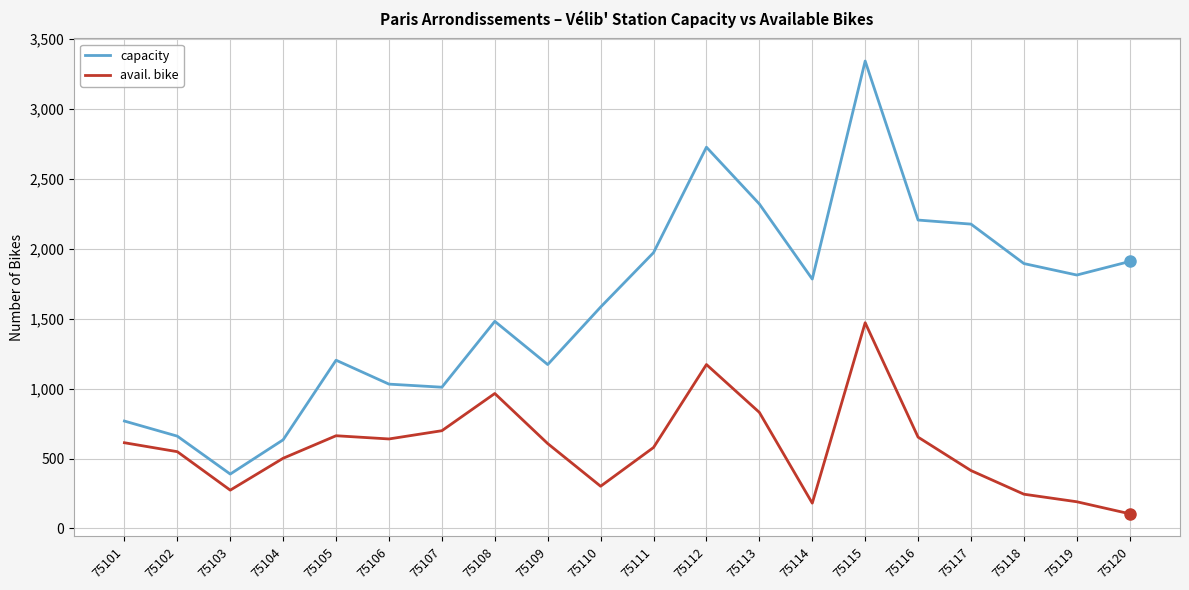

Is it true that avail. bike equals 381 at 75103?

False